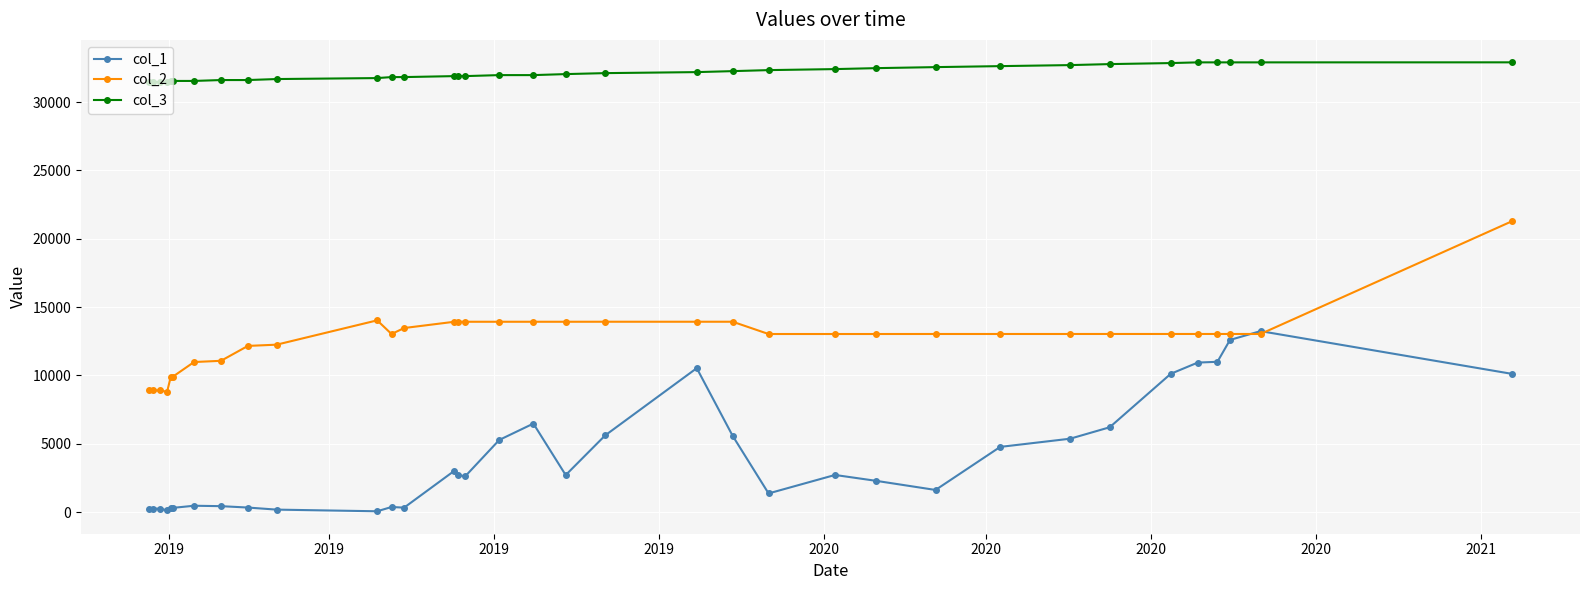

At how many categories does at least one series exceed 24727?

35